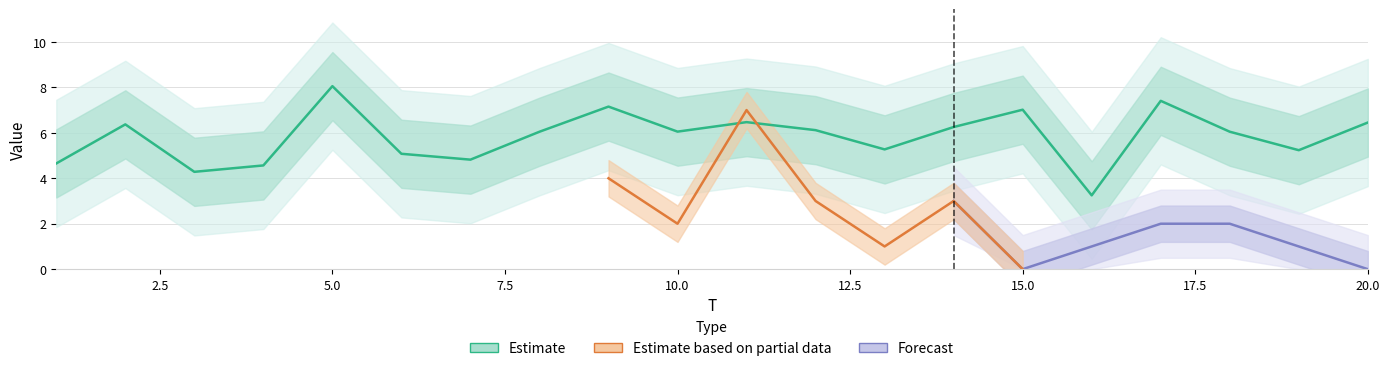

What is the difference between the second highest and second lowest values?

3.1